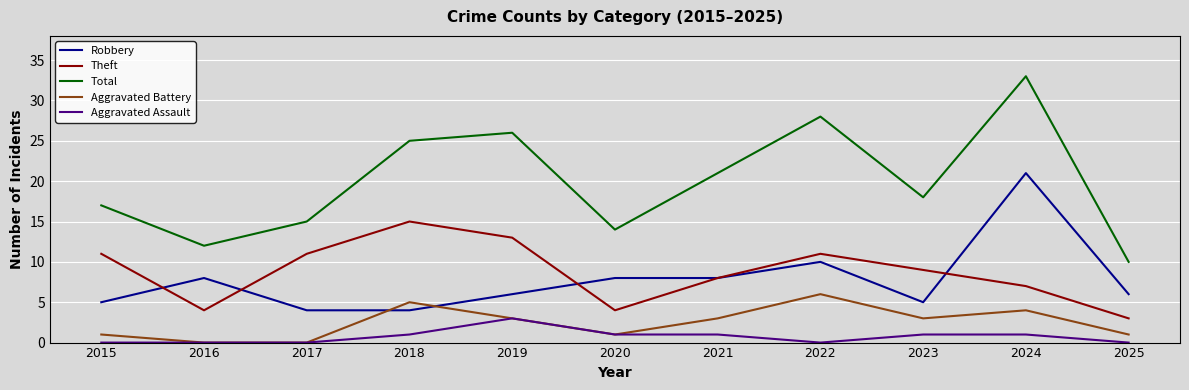

True or false: Robbery and Total intersect in this chart.

False